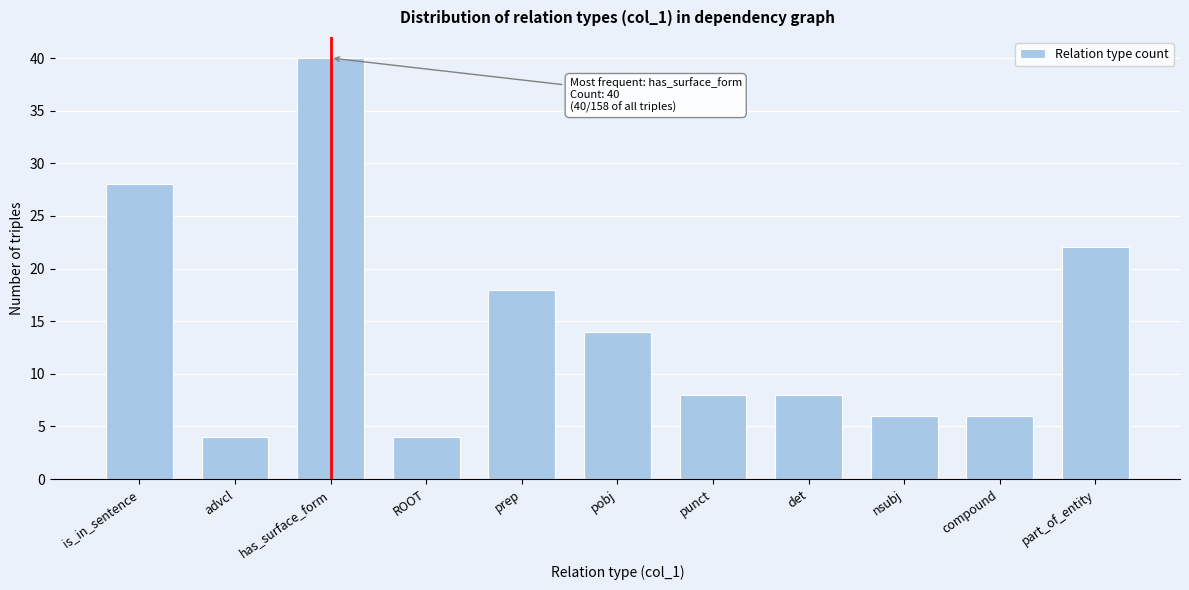

Reading left to right, transcribe all the data shown in this chart.

28	4	40	4	18	14	8	8	6	6	22